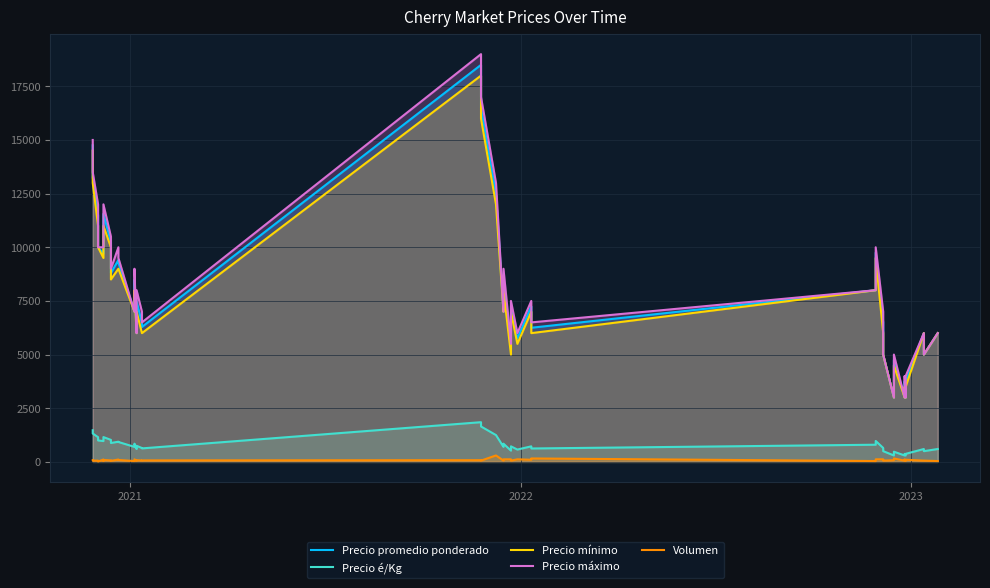

What is the difference between the maximum and second lowest values in the Precio promedio ponderado series?

15500